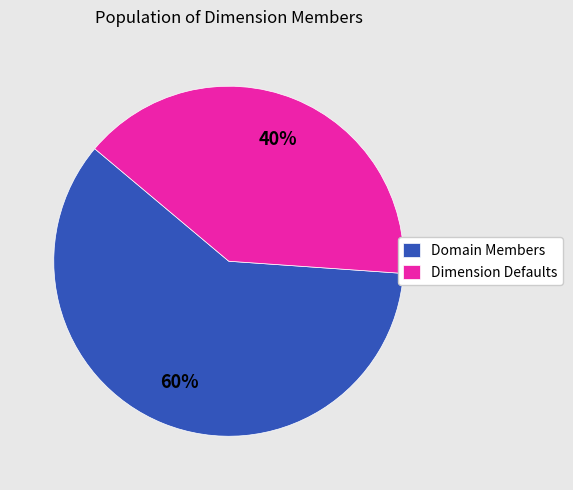

Is it true that Dimension Defaults is 25% of the pie?

False